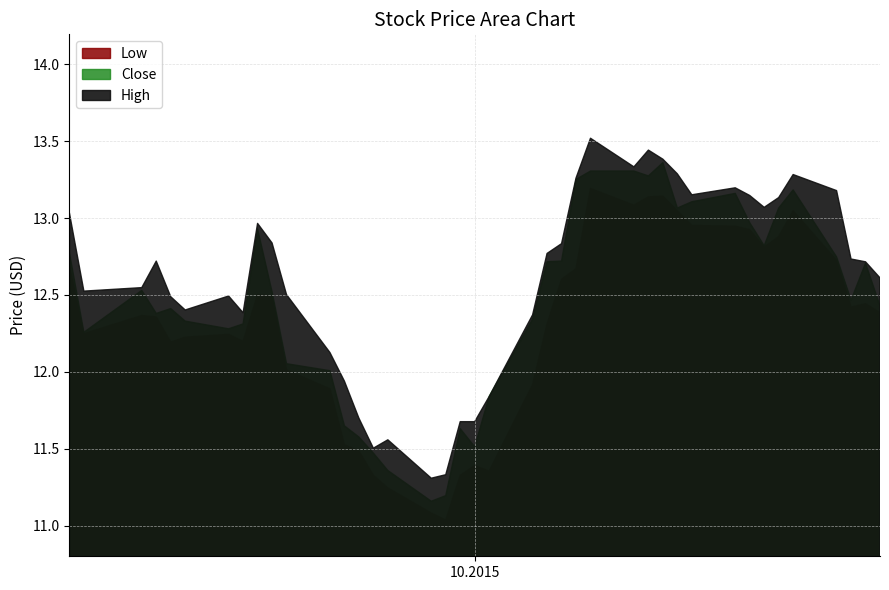

What is the average value of the Close series?

12.5